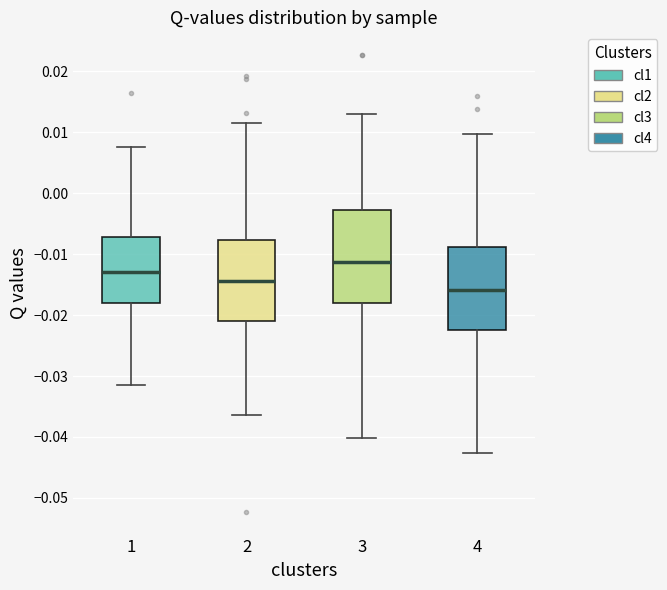

Which box has the lowest median line?

4